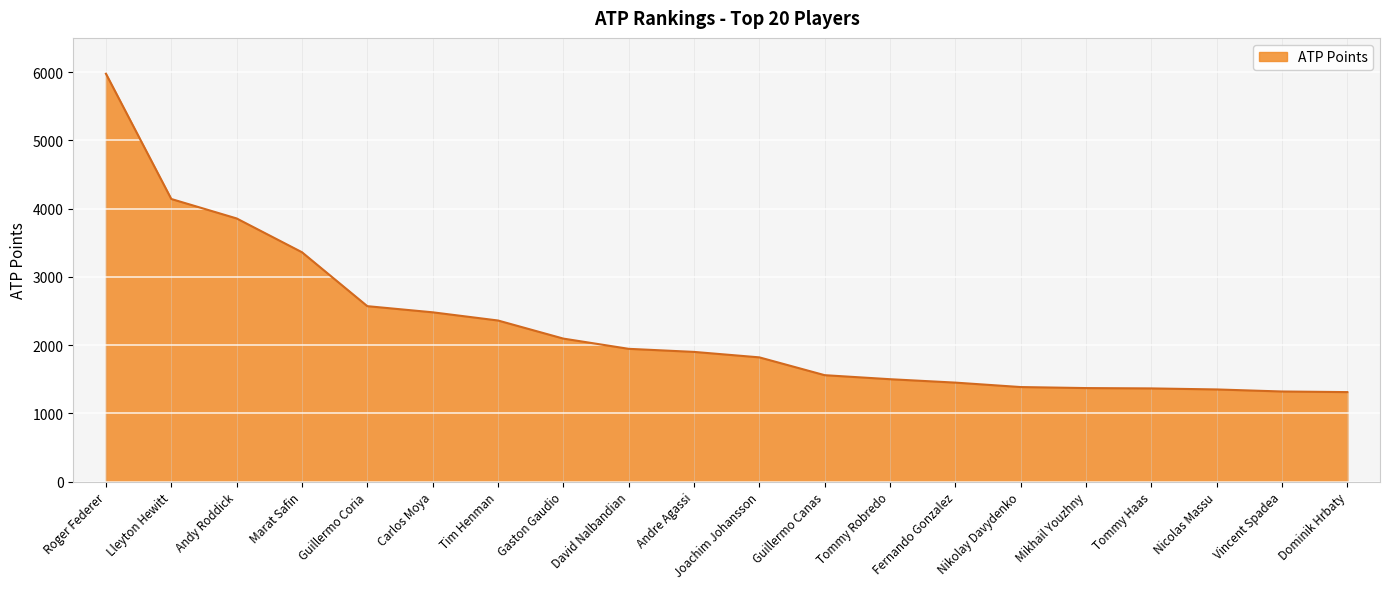

What is the greatest value displayed?

5975